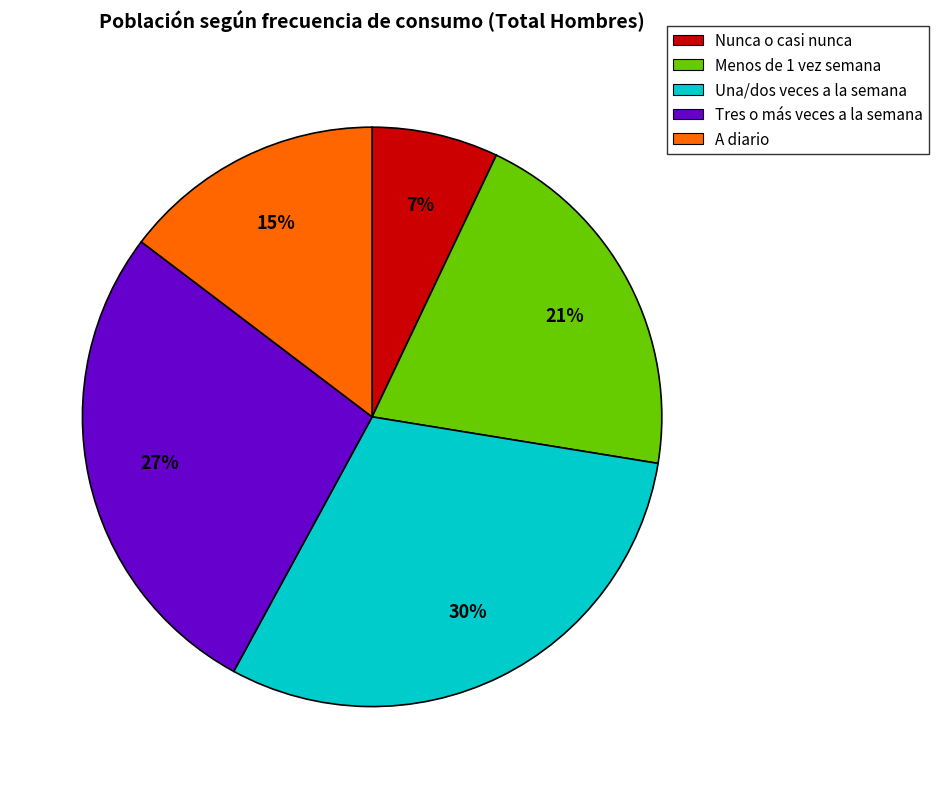

Which category has the smallest portion of the pie?

Nunca o casi nunca